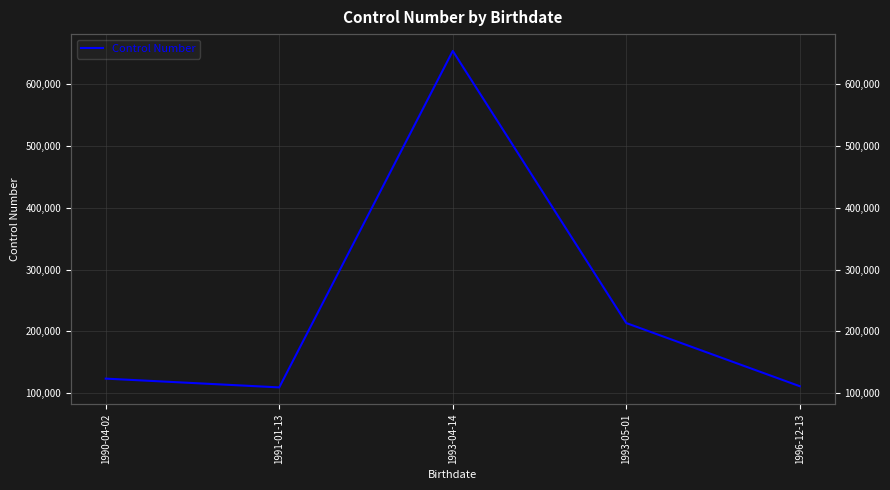

Reading left to right, extract all data points from this chart.

123456	109234	654321	213452	111111